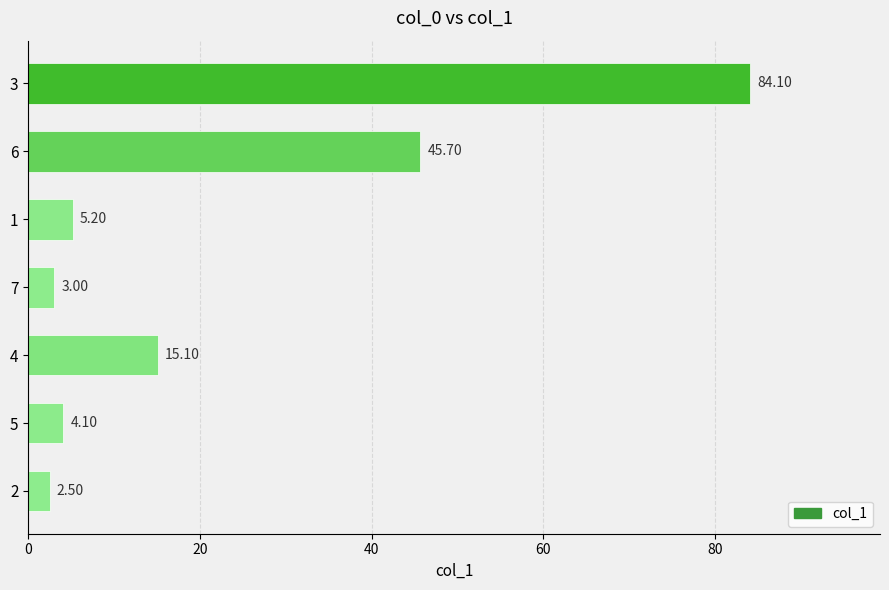

How many data points are above 5?

4